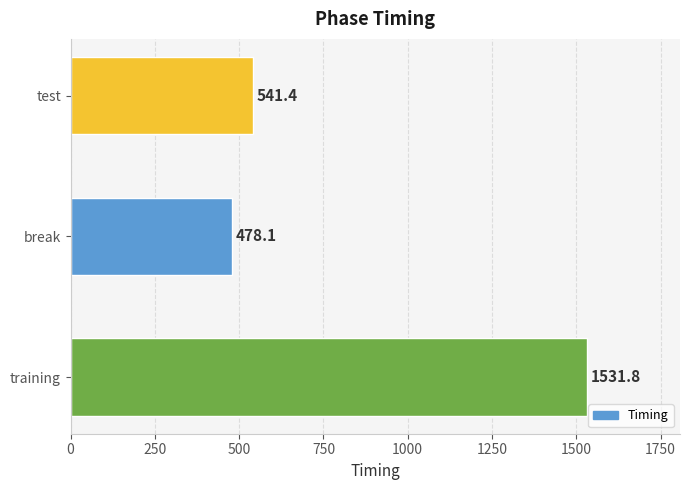

List the labels in order of value, largest first.

training, test, break